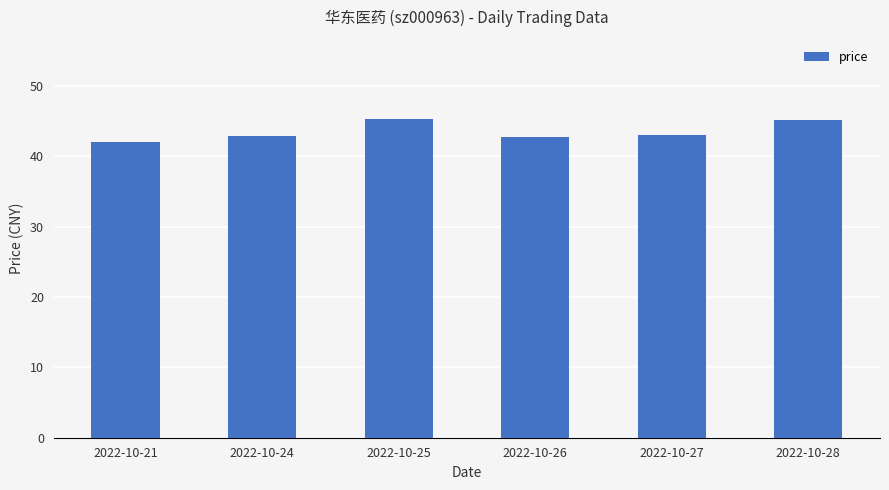

What is the difference between the values at 2022-10-28 and 2022-10-24?

2.3